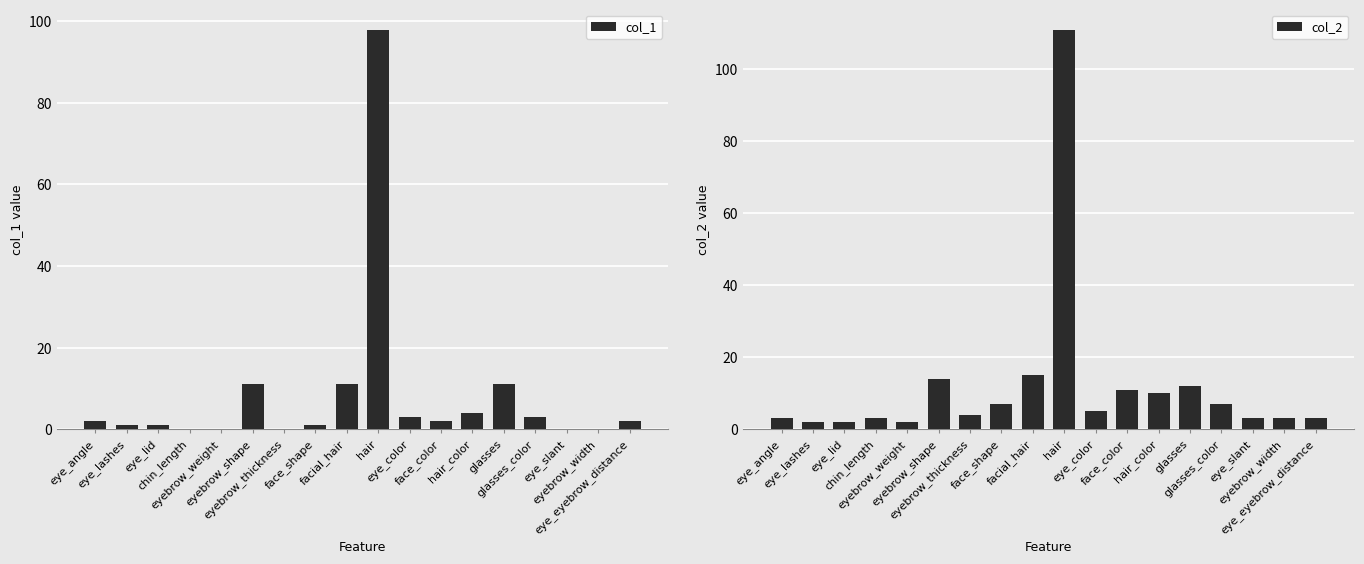

At which category is the sum across all series the highest?

hair